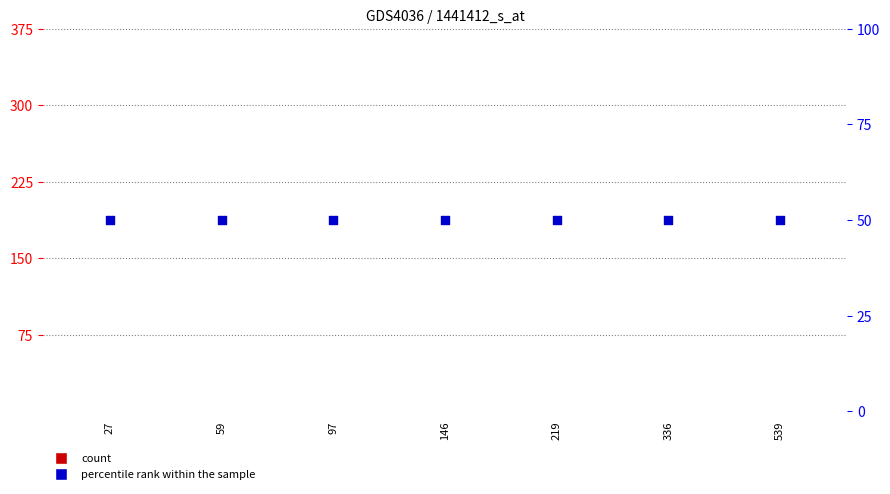

Which series has the largest total across all categories?

percentile rank within the sample